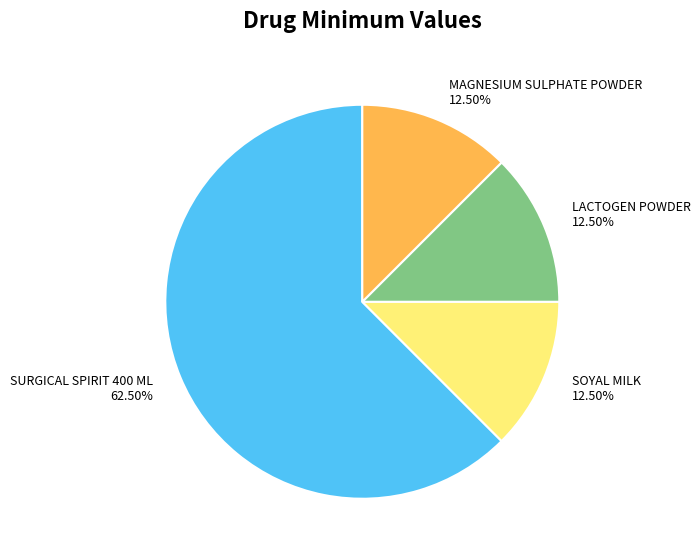

Combined, what portion of the pie is SOYAL MILK and SURGICAL SPIRIT 400 ML?

75.0%